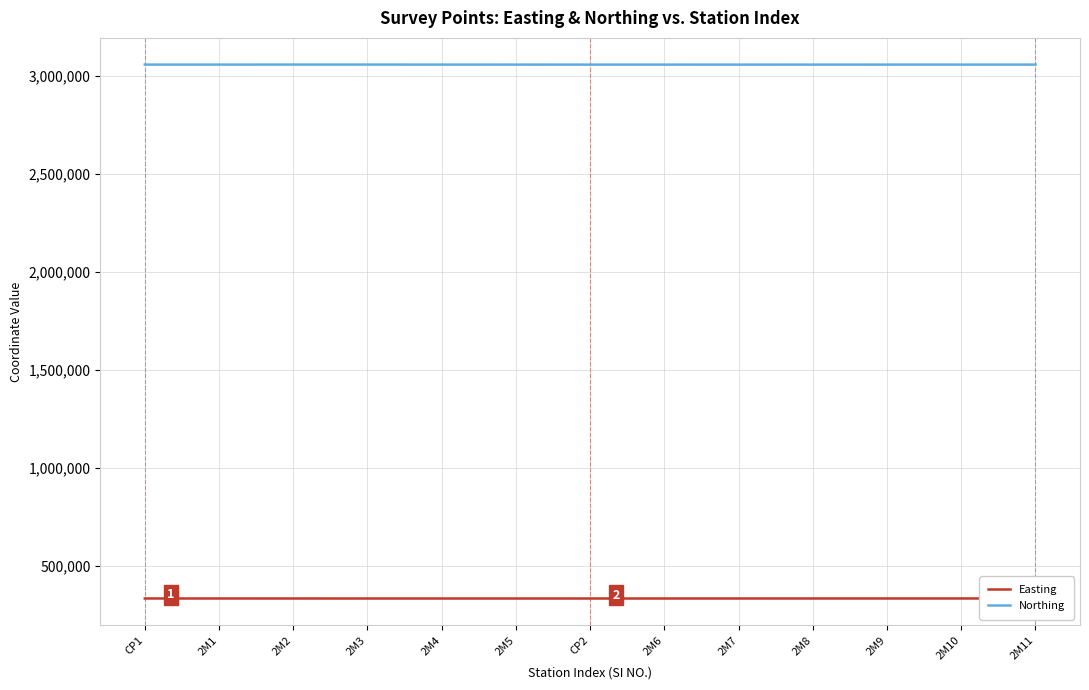

Rank the series at 2M6 from highest to lowest value.

Northing, Easting